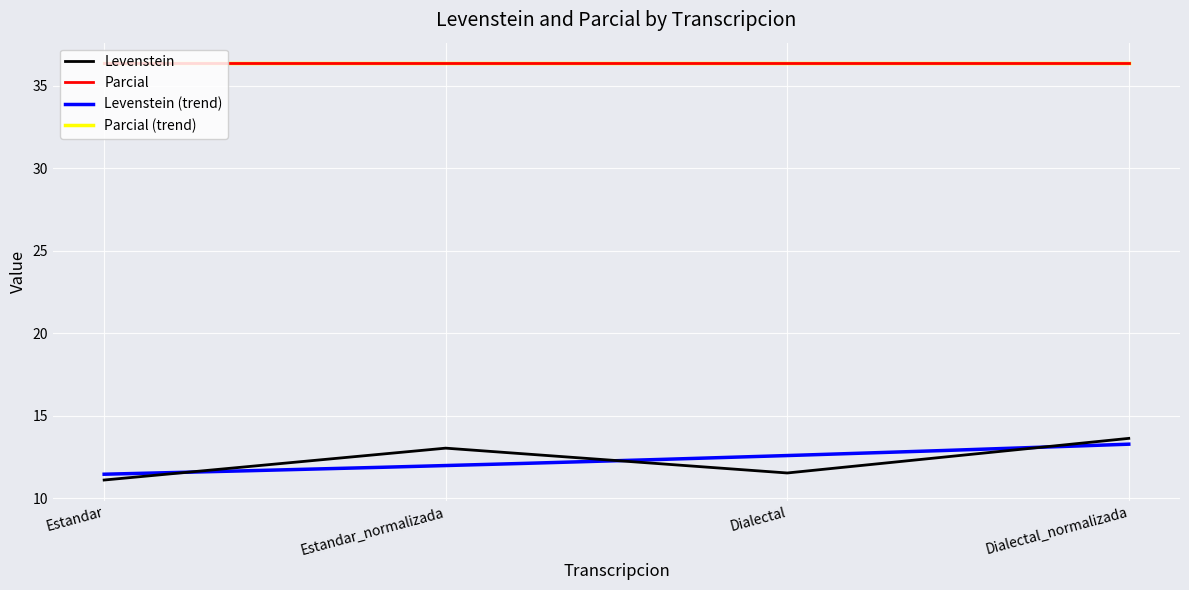

What is the value of the 4th point from the left?

13.6